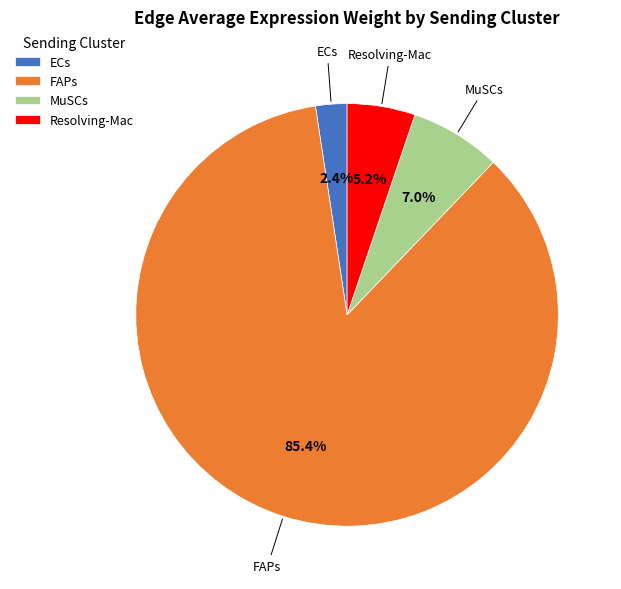

Count the number of slices in the pie.

4